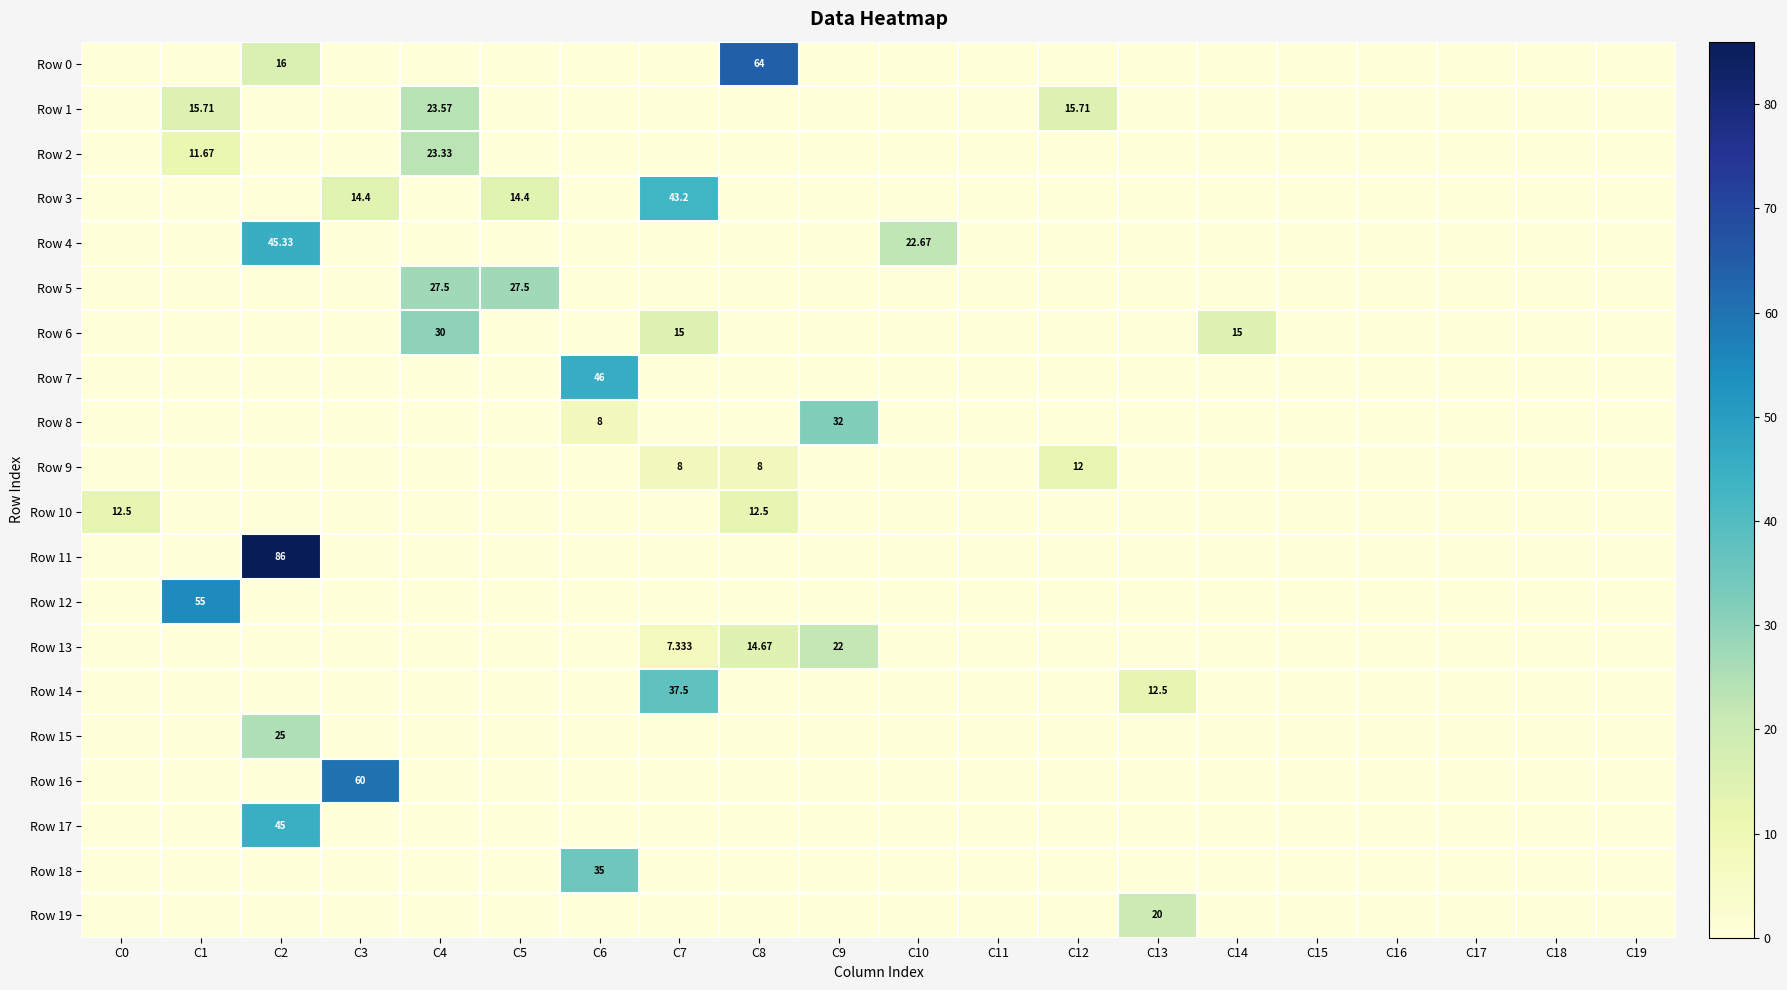

List the series in order of their peak value, highest first.

Row 11, Row 0, Row 16, Row 12, Row 7, Row 4, Row 17, Row 3, Row 14, Row 18, Row 8, Row 6, Row 5, Row 15, Row 1, Row 2, Row 13, Row 19, Row 10, Row 9